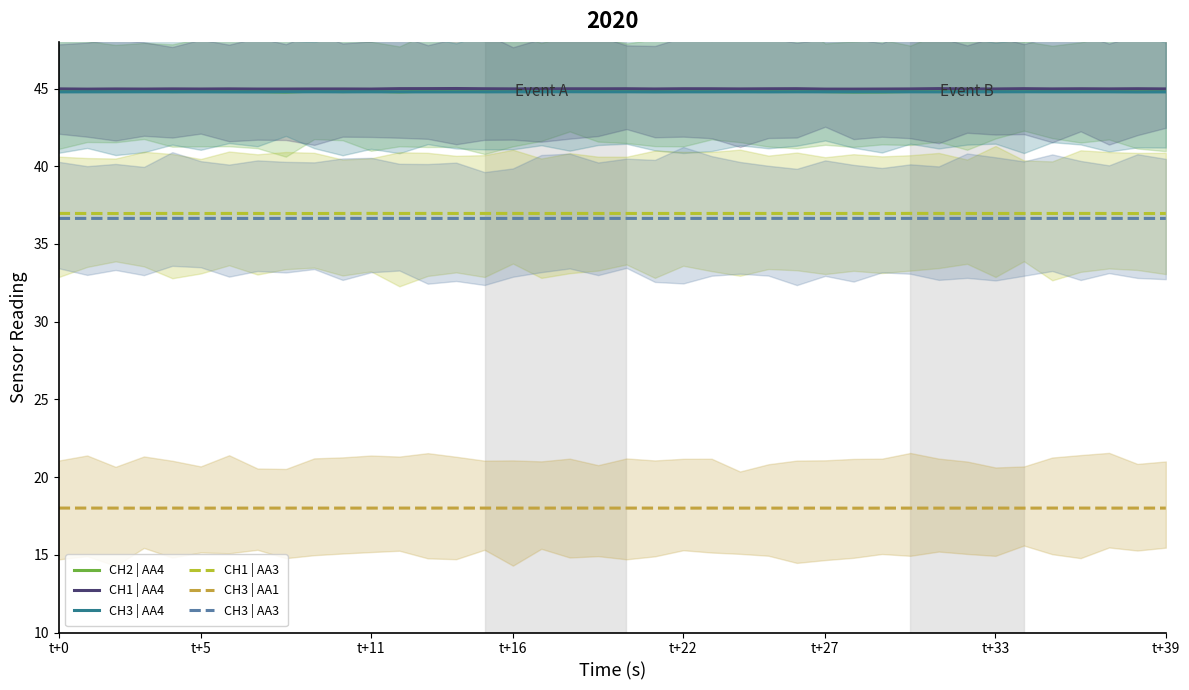

Is the value of CH3 | AA1 at 20 greater than the value of CH2 | AA4 at 20?

No